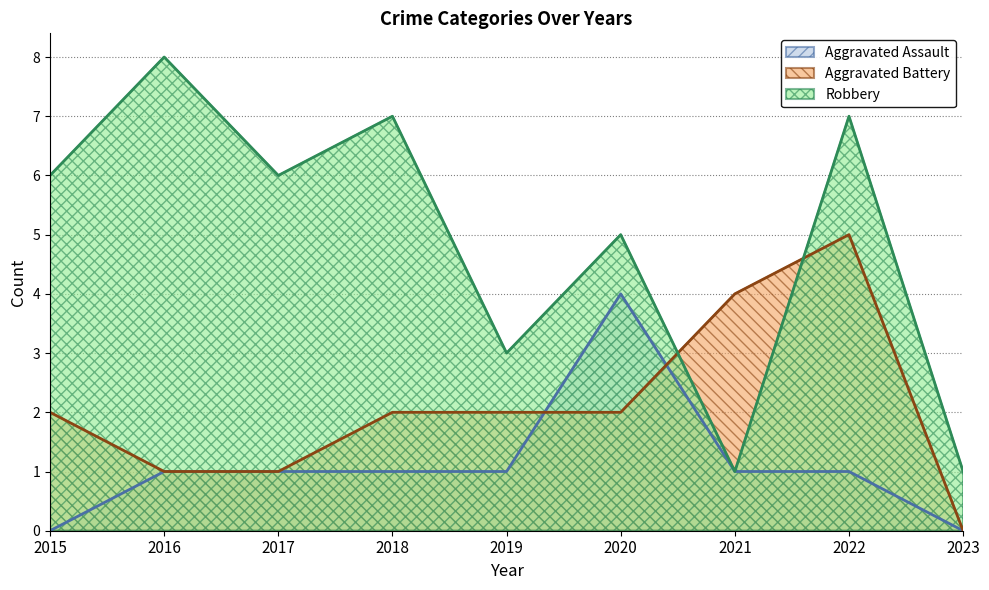

At which category does Aggravated Assault reach its first local peak?

2020